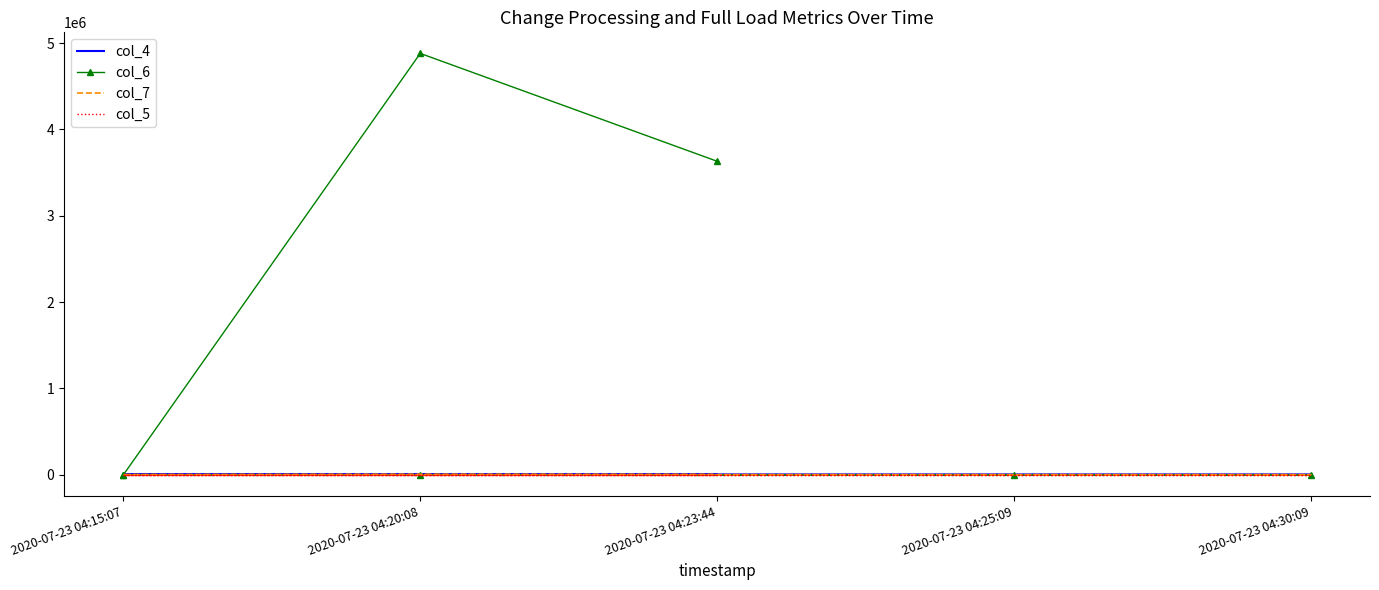

What is the label of the 1st point from the left?

2020-07-23 04:15:07